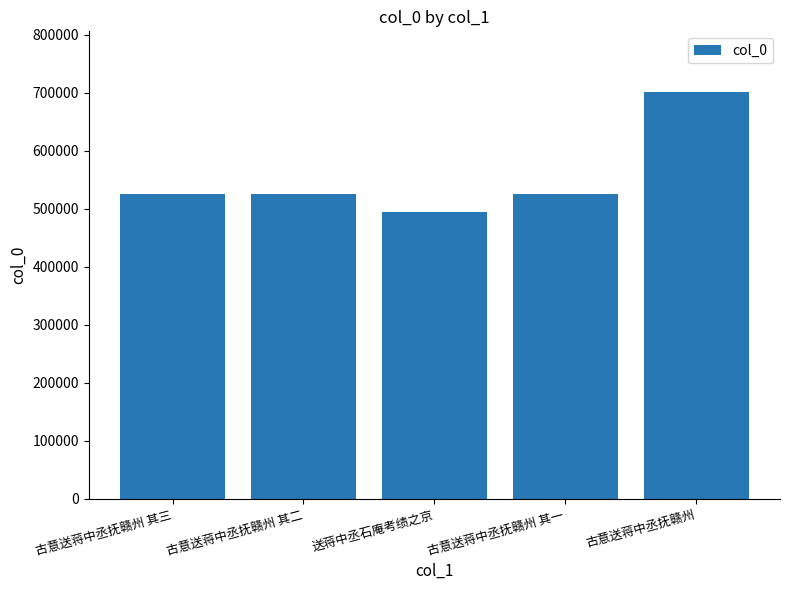

Read the value at 古意送蒋中丞抚赣州 其二.

524691